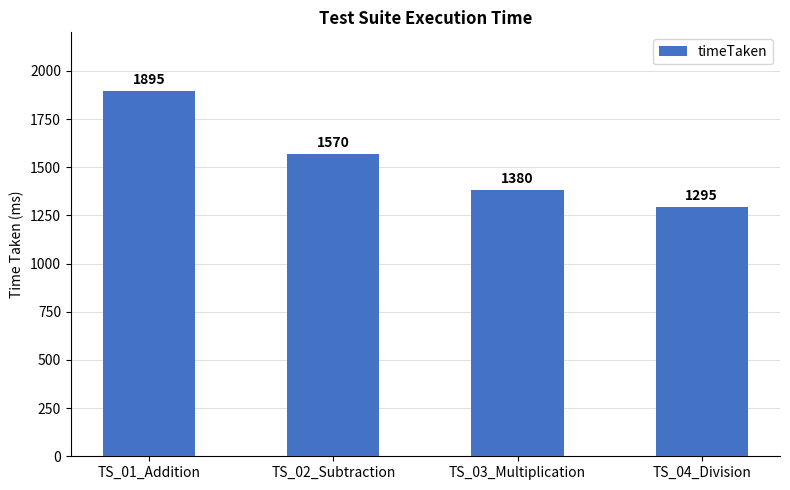

Which category has the highest value across all series?

TS_01_Addition